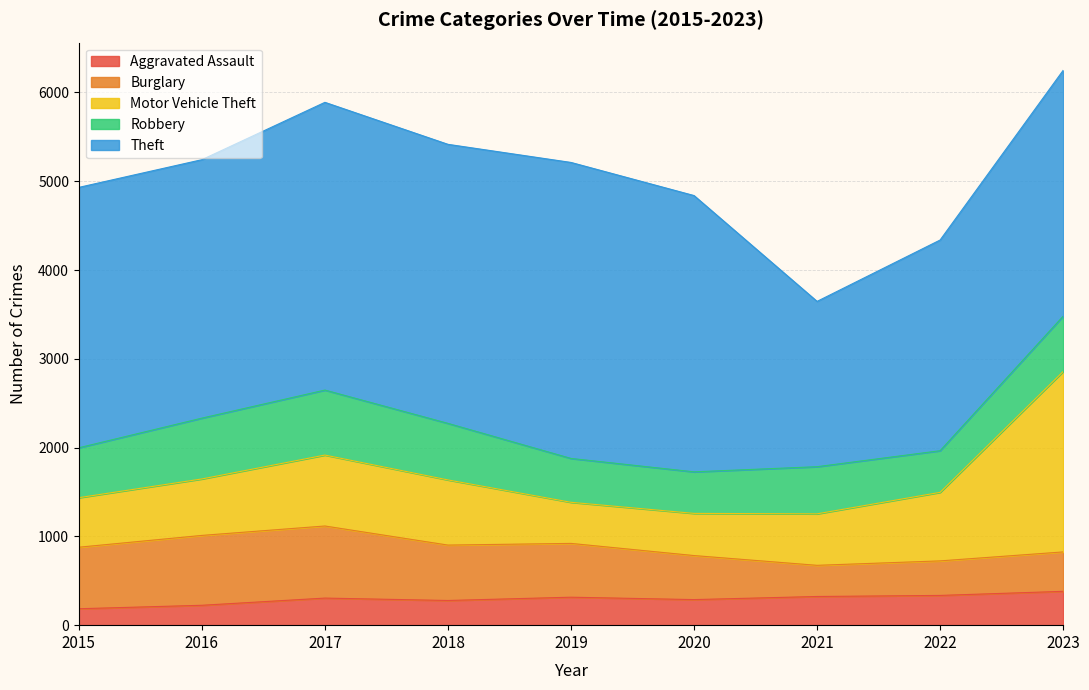

How many distinct data groups are displayed?

5